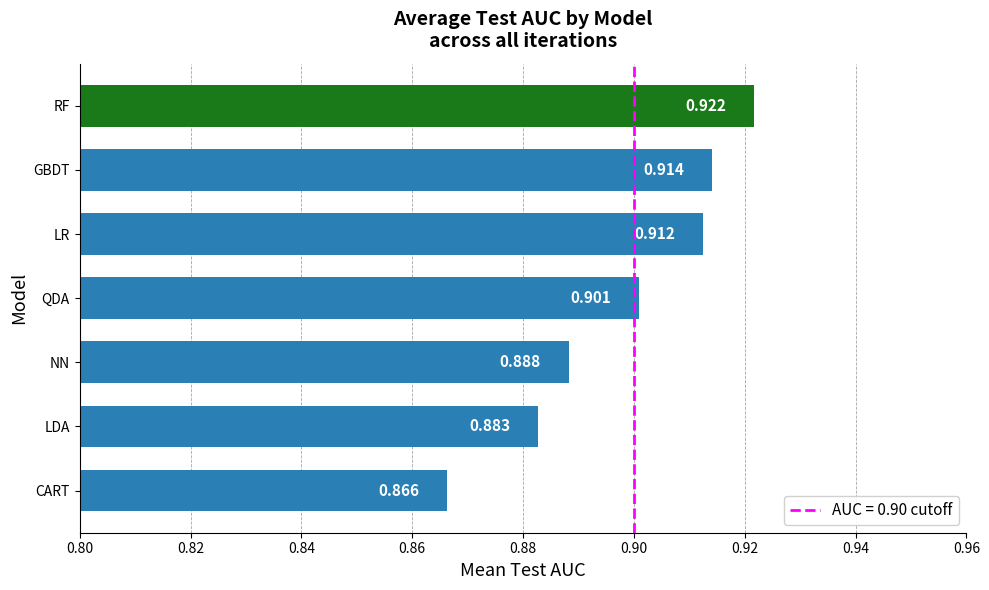

Which has a higher value, QDA or NN?

QDA